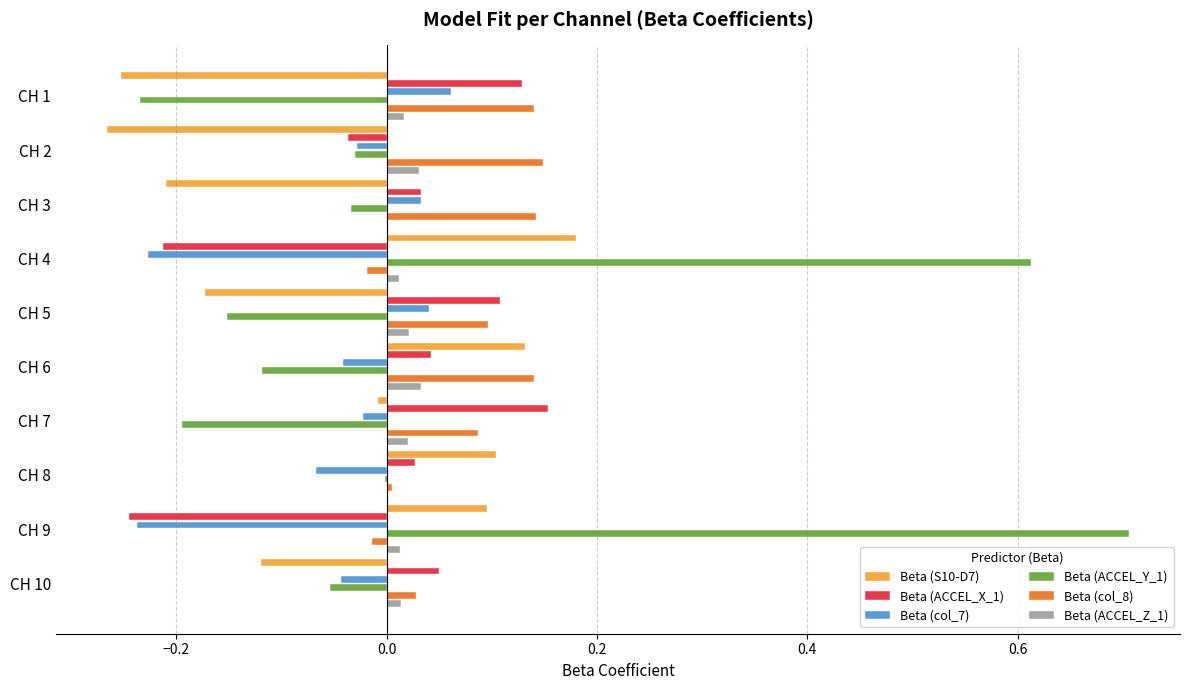

Which category has the highest value in the Beta (ACCEL_X_1) series?

CH 7